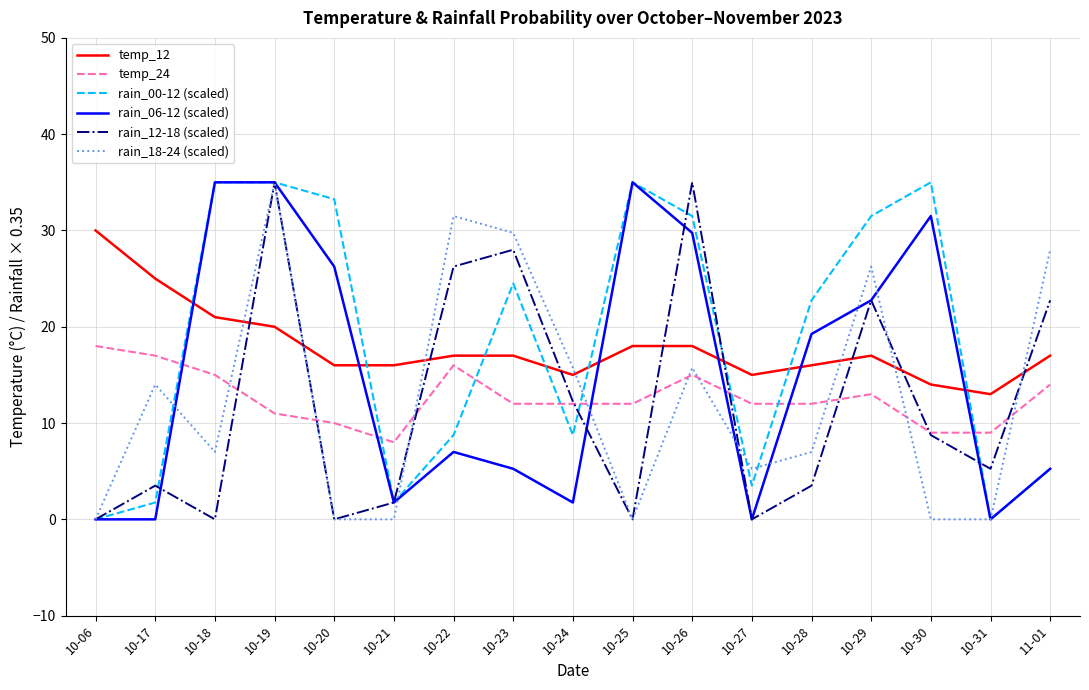

Does the chart display data point markers on the line(s)?

No